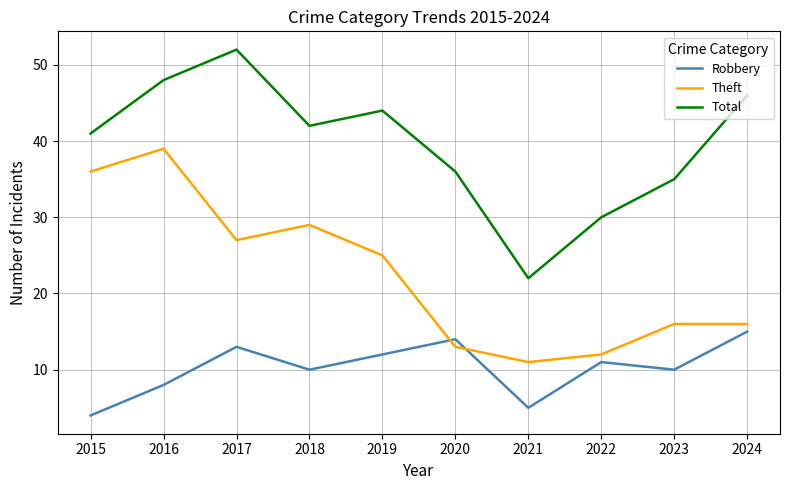

Is the value of Total at 2022 greater than the value of Theft at 2017?

Yes